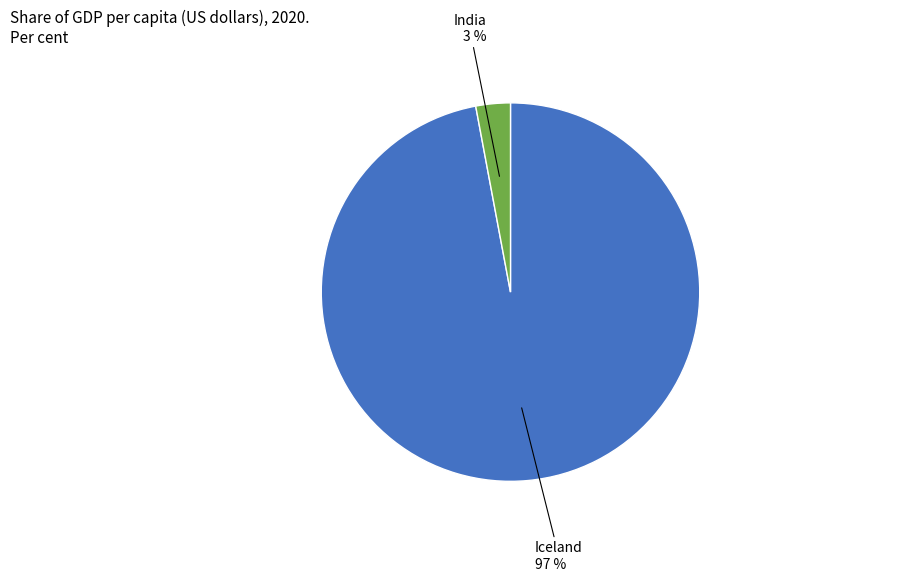

To the nearest percent, what is the difference between the largest and smallest slice percentages?

94%